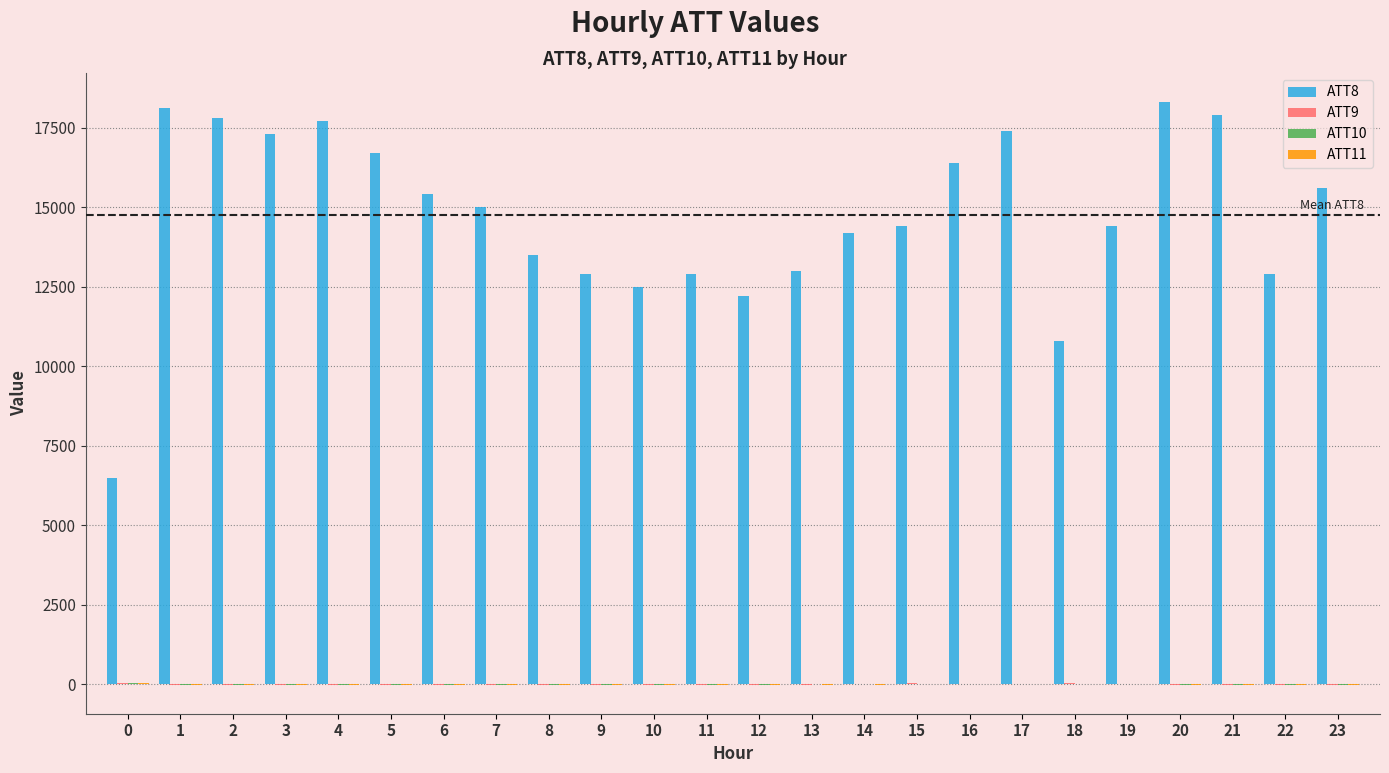

What is the maximum value shown in the chart?

18300.0